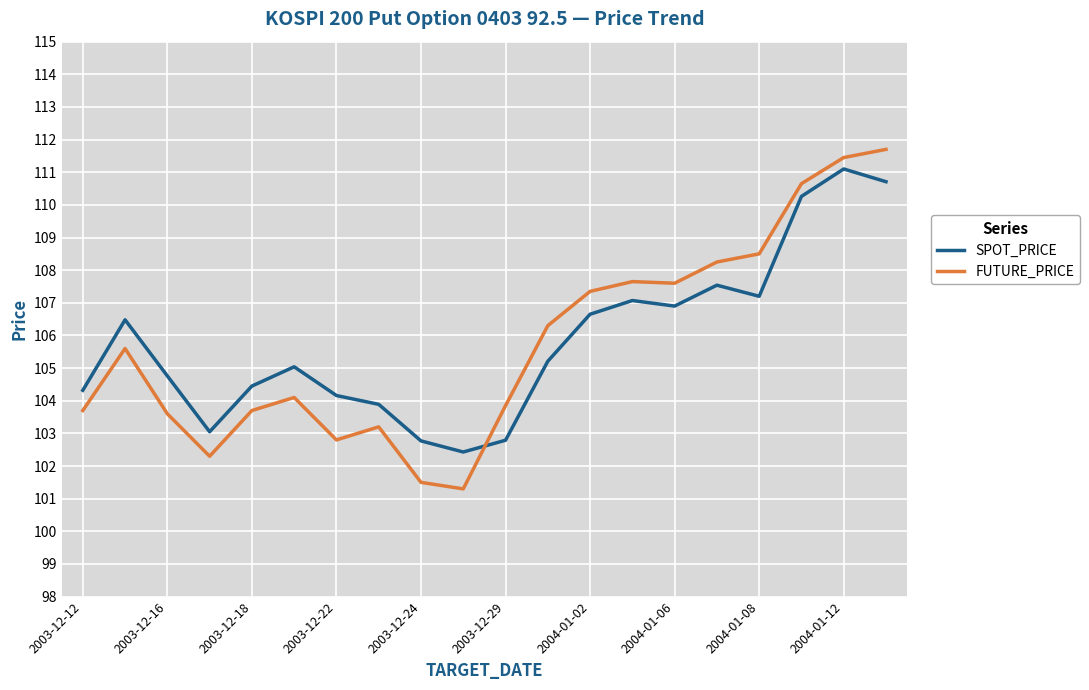

How many intersections are there between SPOT_PRICE and FUTURE_PRICE?

1